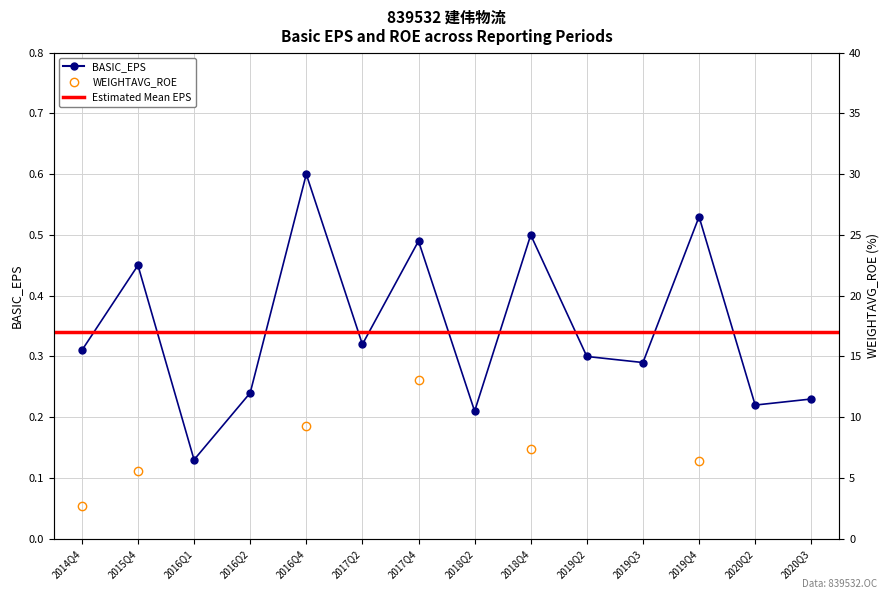

Is the value of BASIC_EPS at 2020Q2 greater than the value of WEIGHTAVG_ROE at 2017Q2?

Yes